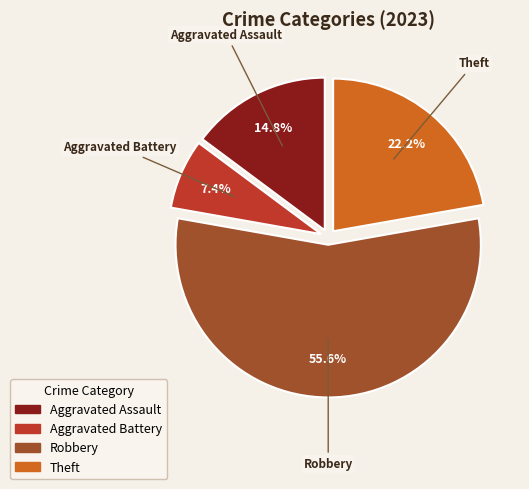

Is there a majority slice in this chart?

Yes